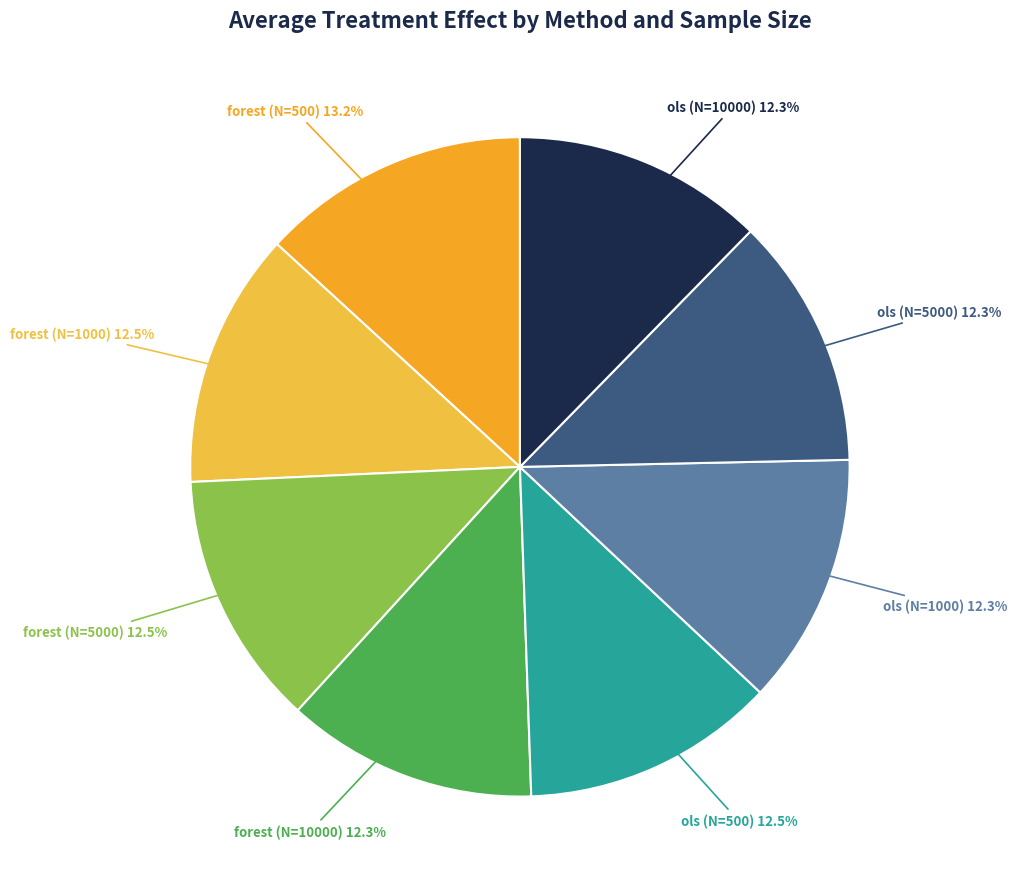

What percentage is the ols (N=5000) slice, to the nearest percent?

12%